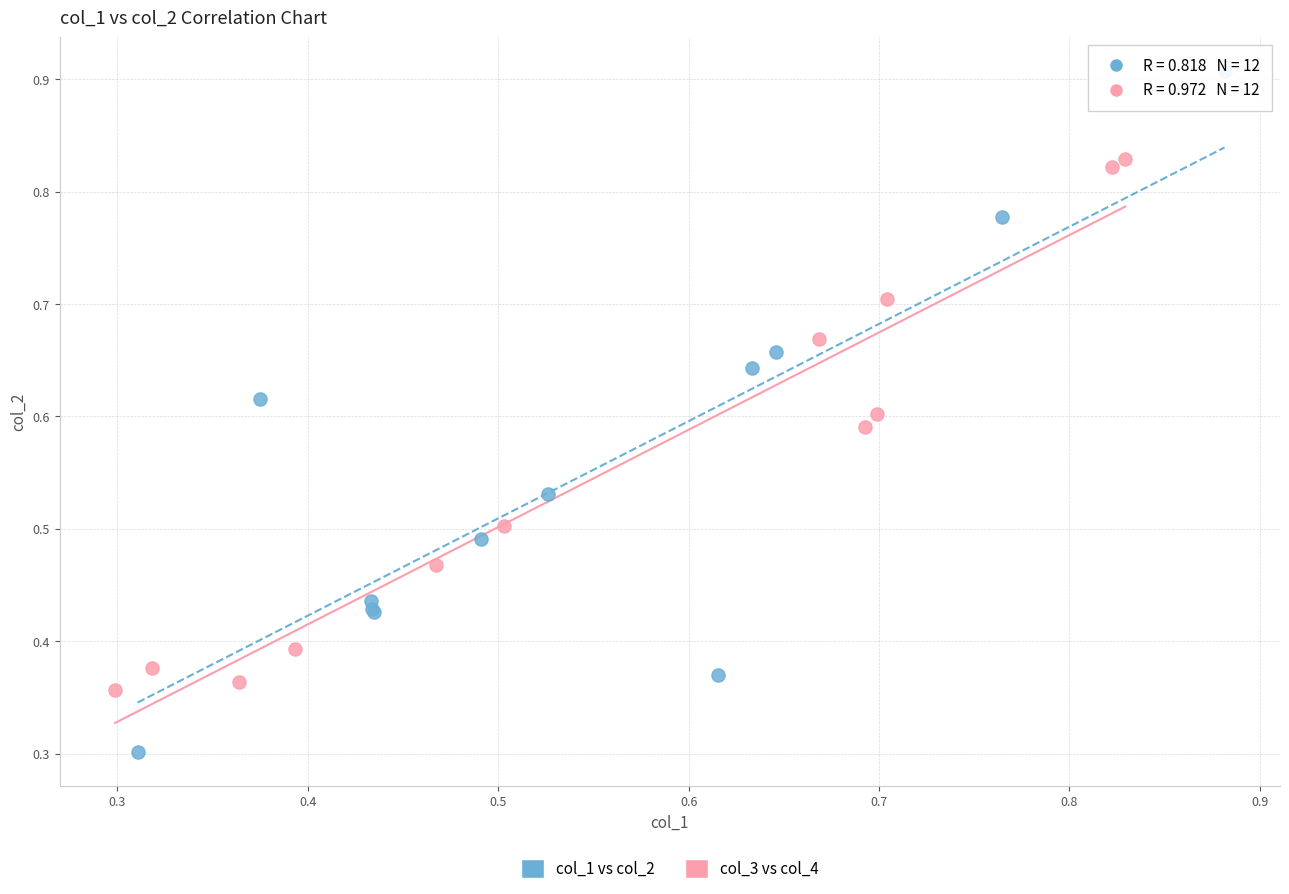

Which series reaches the maximum Y coordinate?

col_1 vs col_2